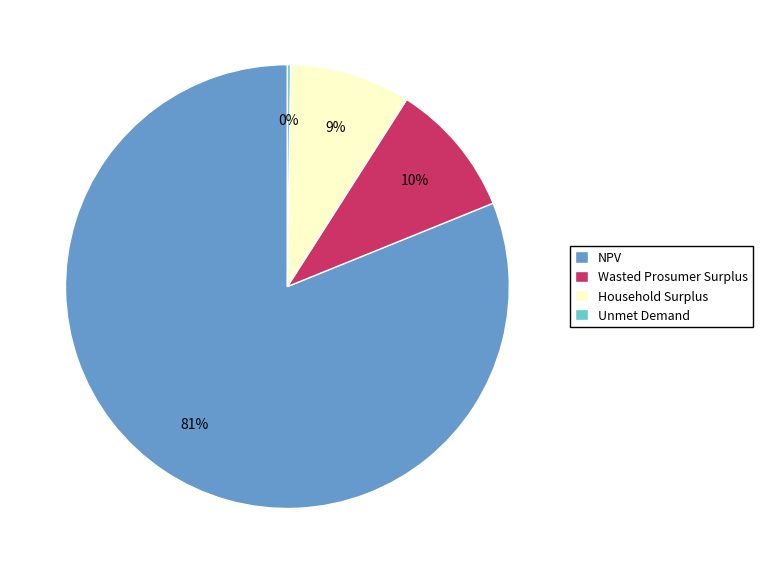

What is the largest slice in the pie chart?

NPV